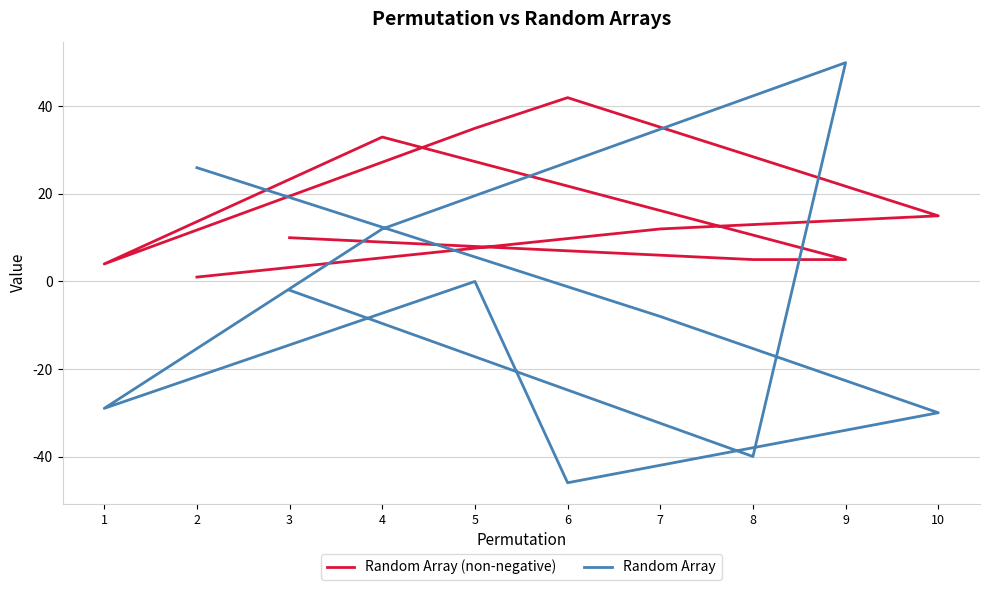

True or false: Random Array has a value of 26 at 2.

True